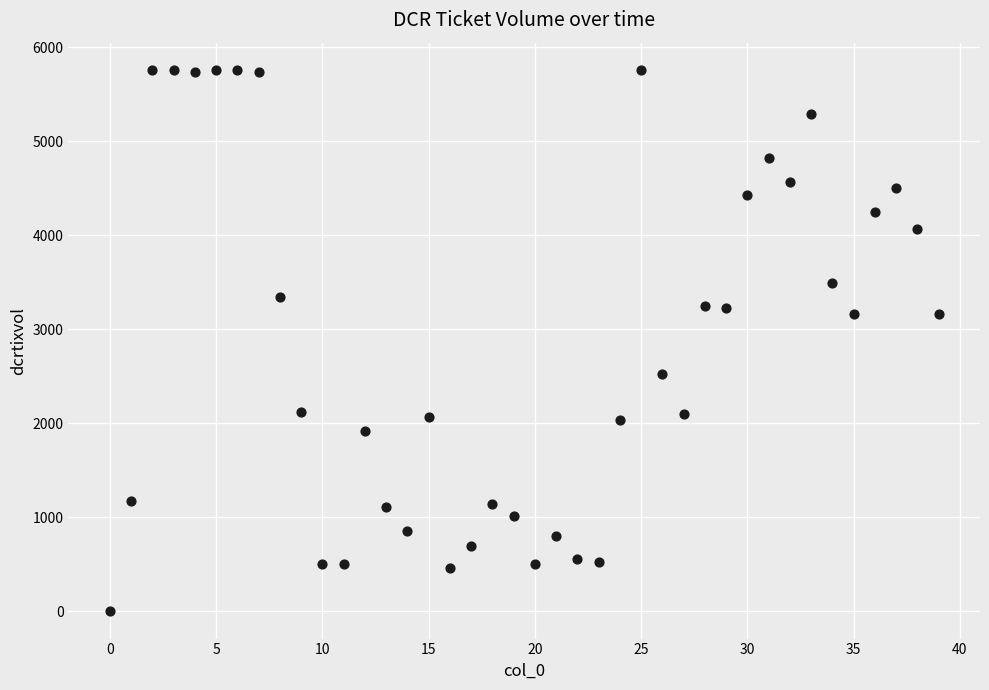

What is the range of Y values (max minus min)?

5760.0